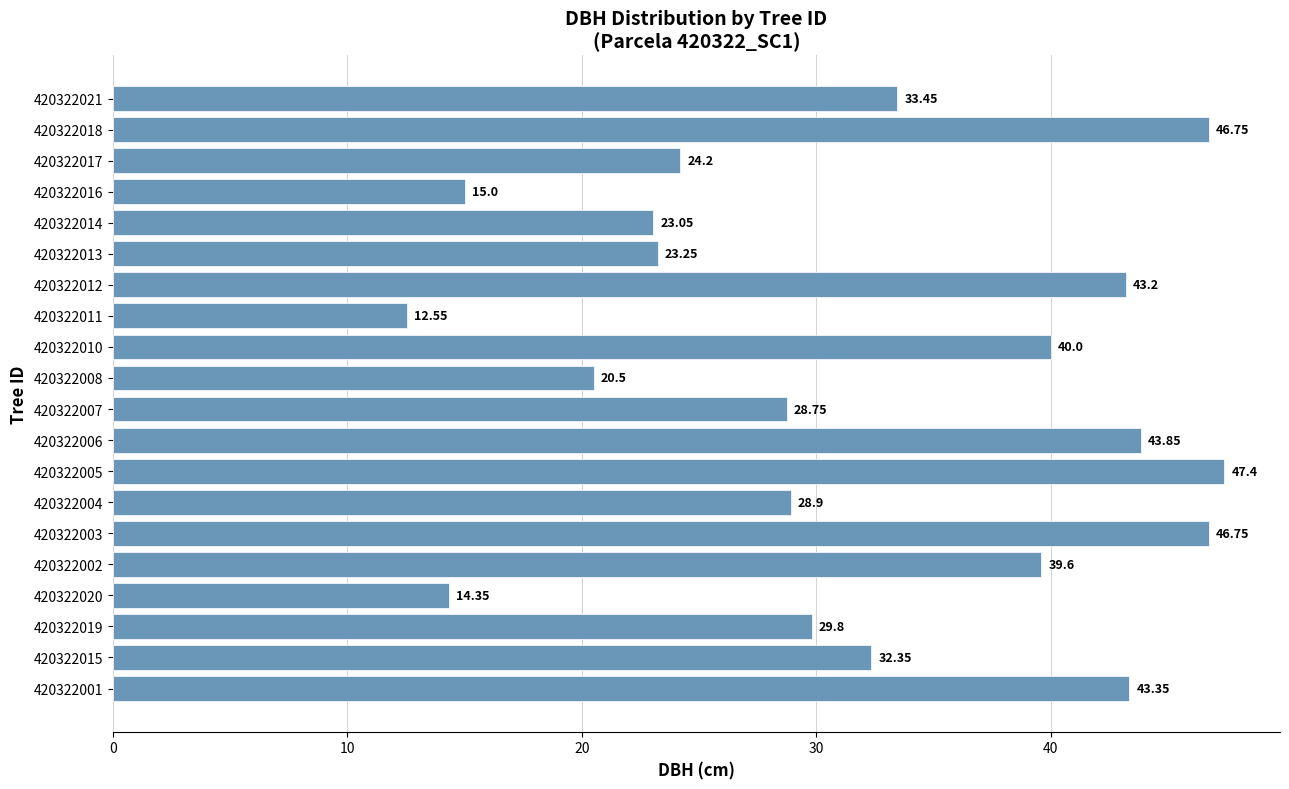

What is the ratio of the value at 420322002 to the value at 420322015?

1.2